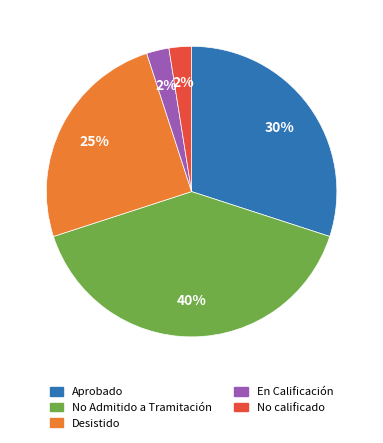

Between Aprobado and No Admitido a Tramitación, which is larger?

No Admitido a Tramitación